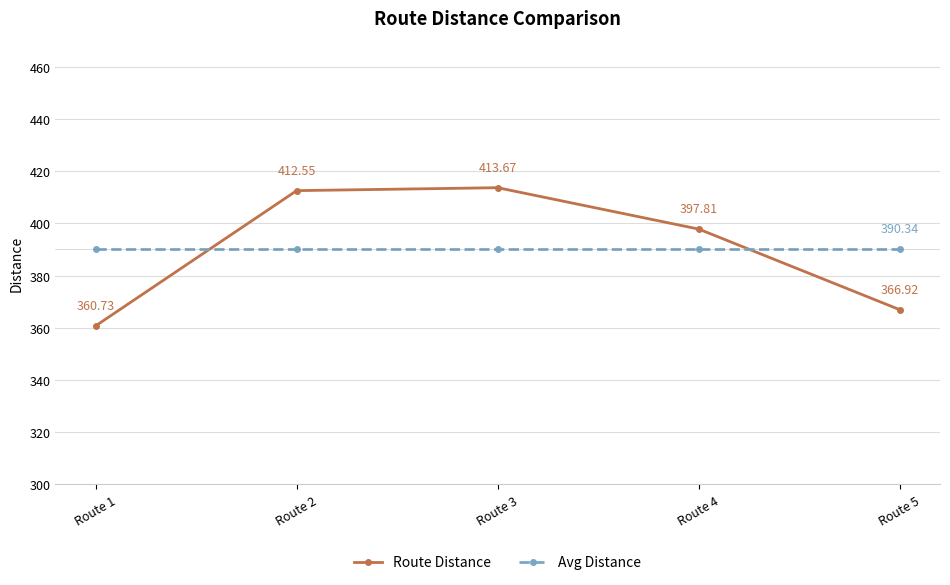

True or false: Route Distance has more than 2 interior local peaks.

False